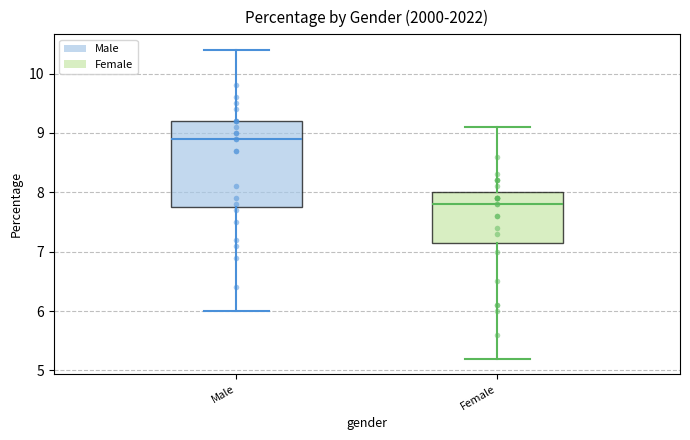

Which box's median line is the highest?

Male